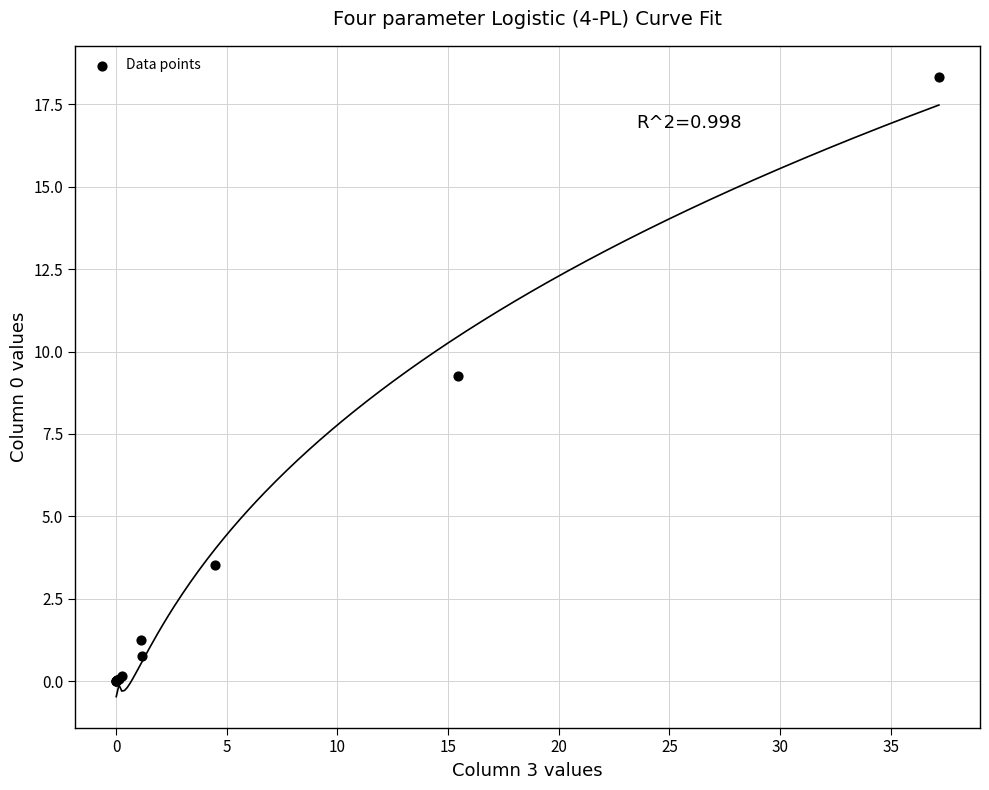

What Y value in the scatter plot is closest to 9?

9.3